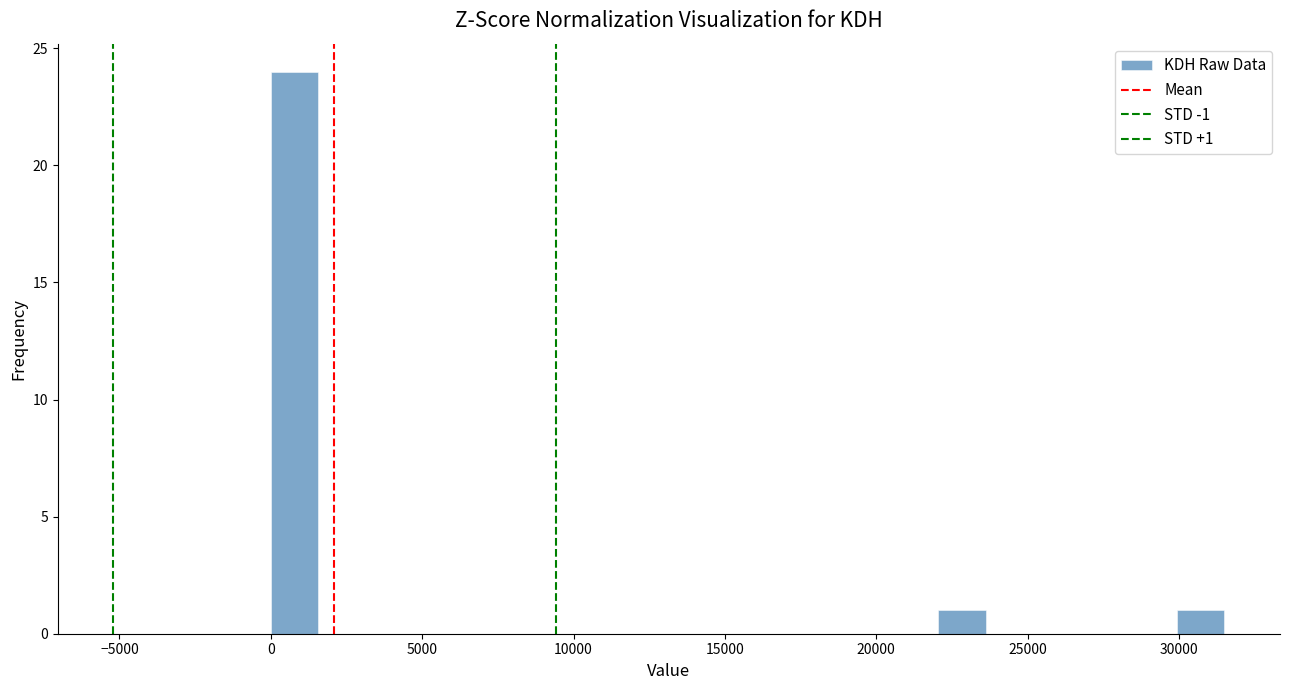

Read against the x-axis, roughly where is the centre of the tallest bar?

1000